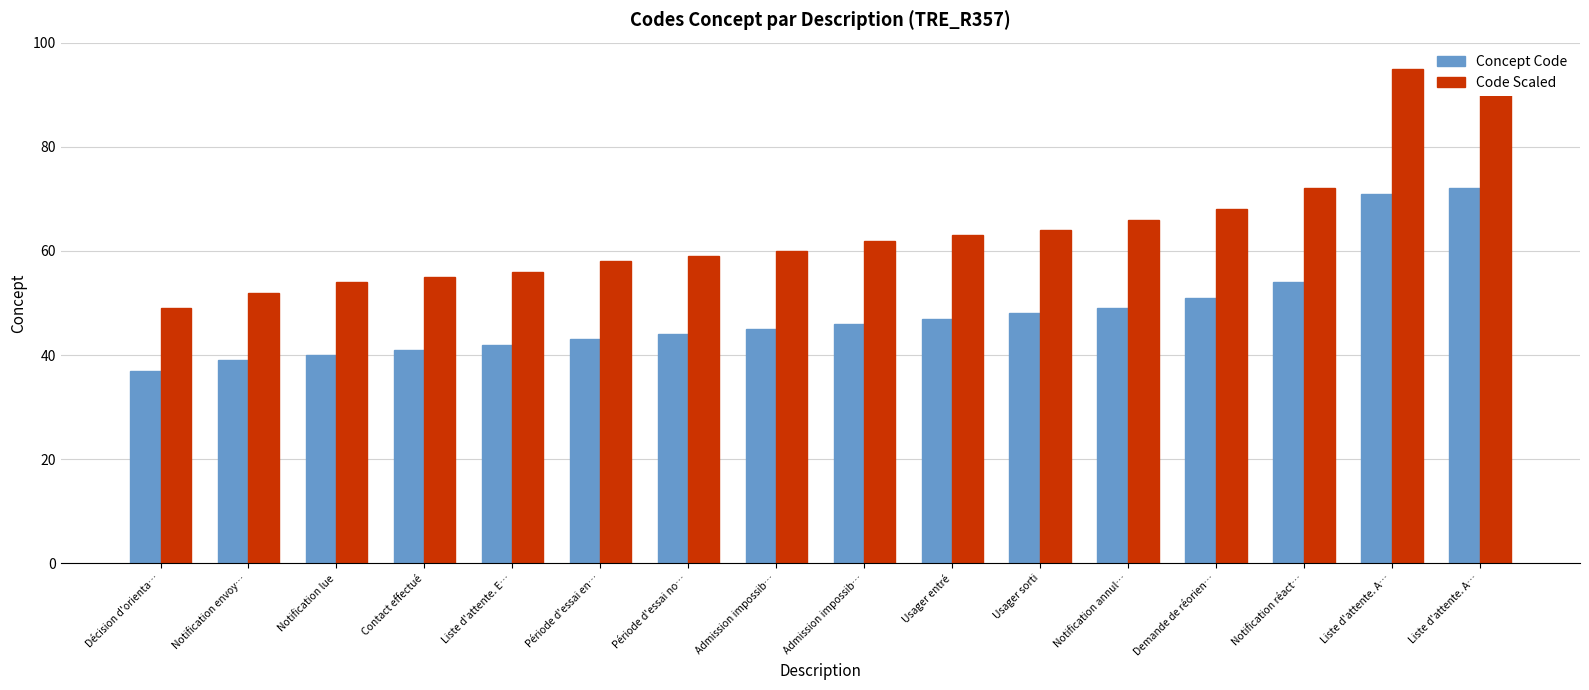

At which category is the sum across all series the highest?

Liste d'attente. A…